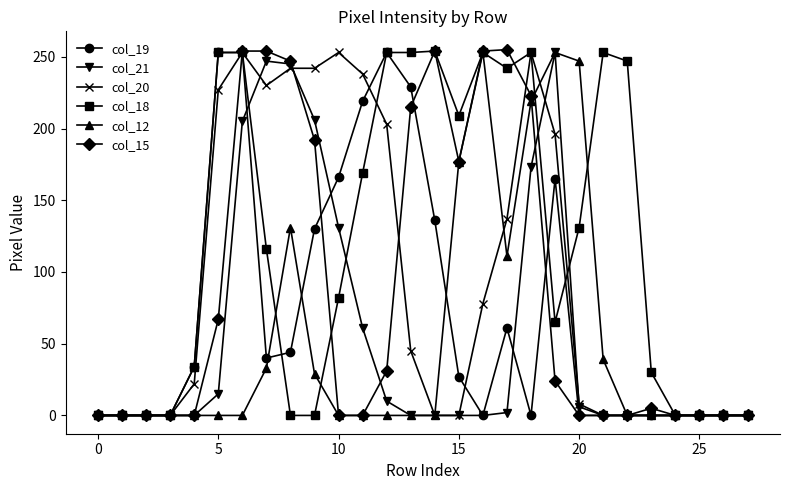

Which series has the largest total across all categories?

col_18